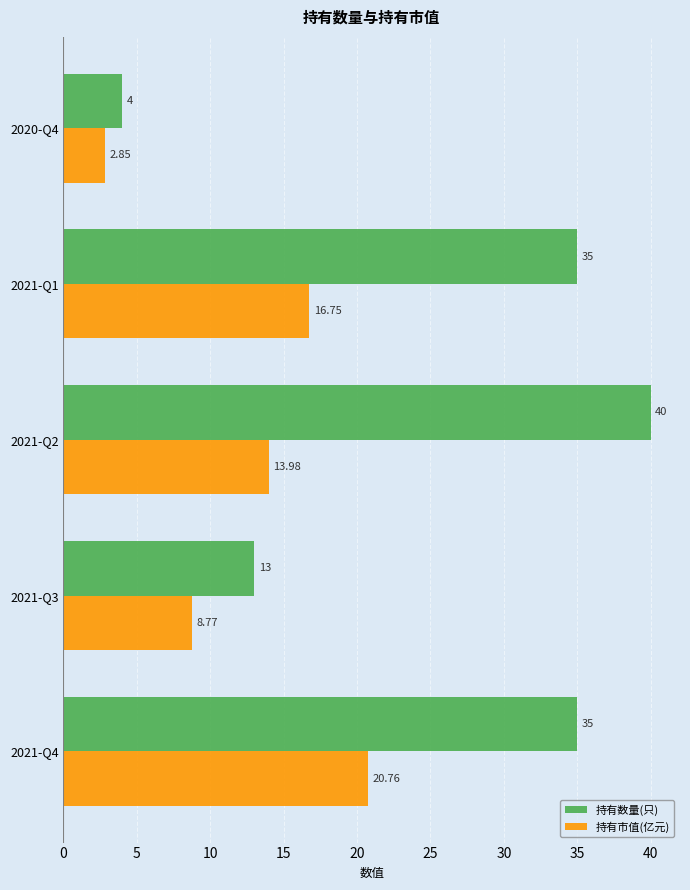

What is the sum of all 持有市值(亿元) values?

63.1